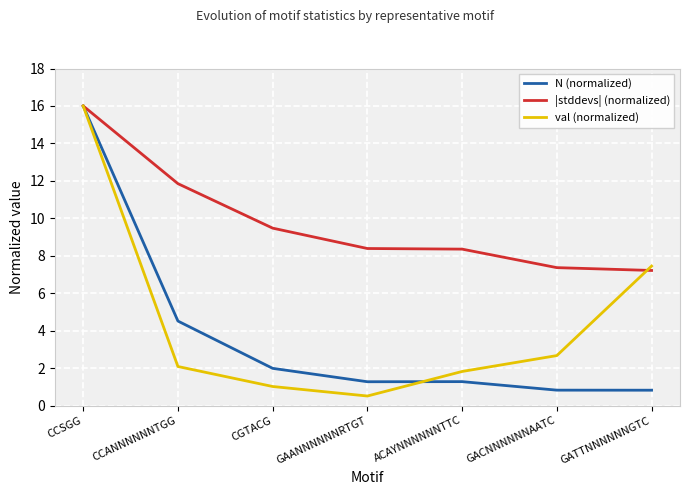

At which label does N (normalized) reach its peak?

CCSGG